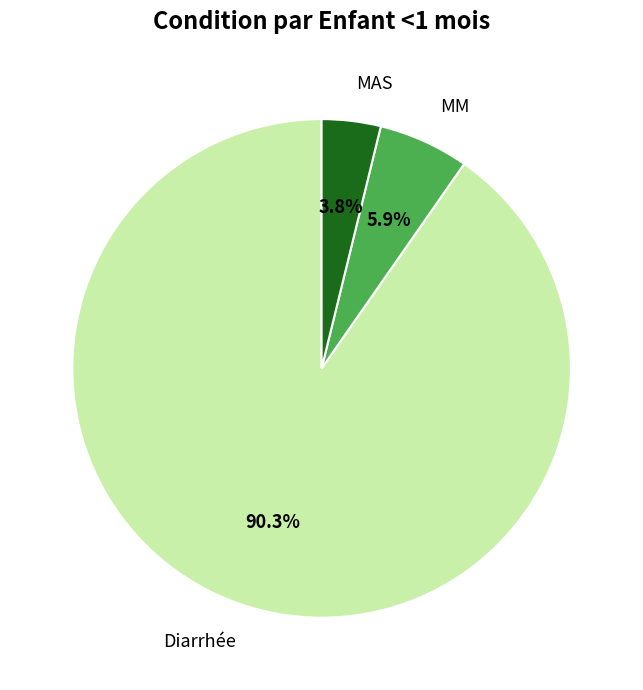

Which slice is the largest?

Diarrhée